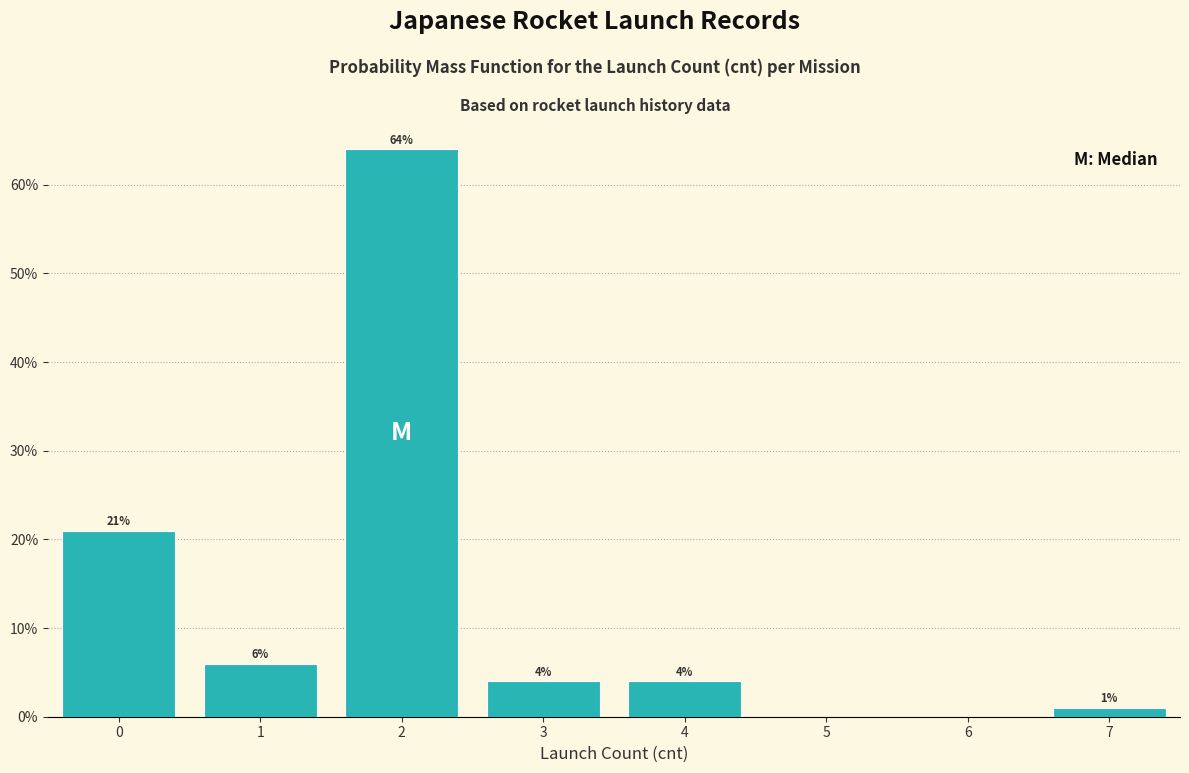

Reading left to right, list all the values displayed in this chart.

0=21	1=6	2=64	3=4	4=4	7=1